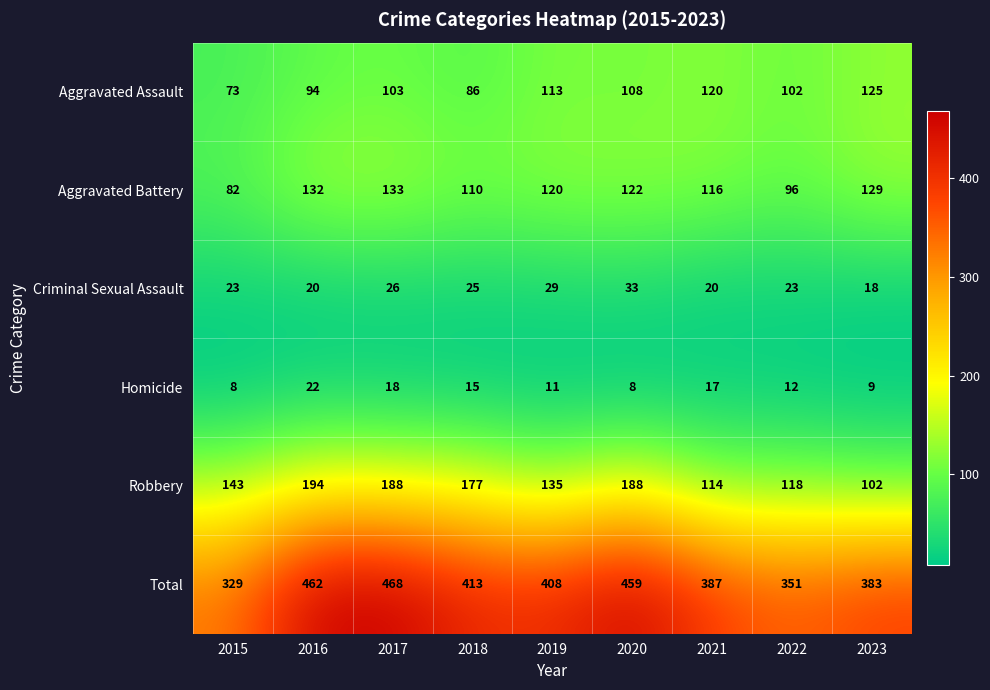

How many categories are shown in the chart?

9